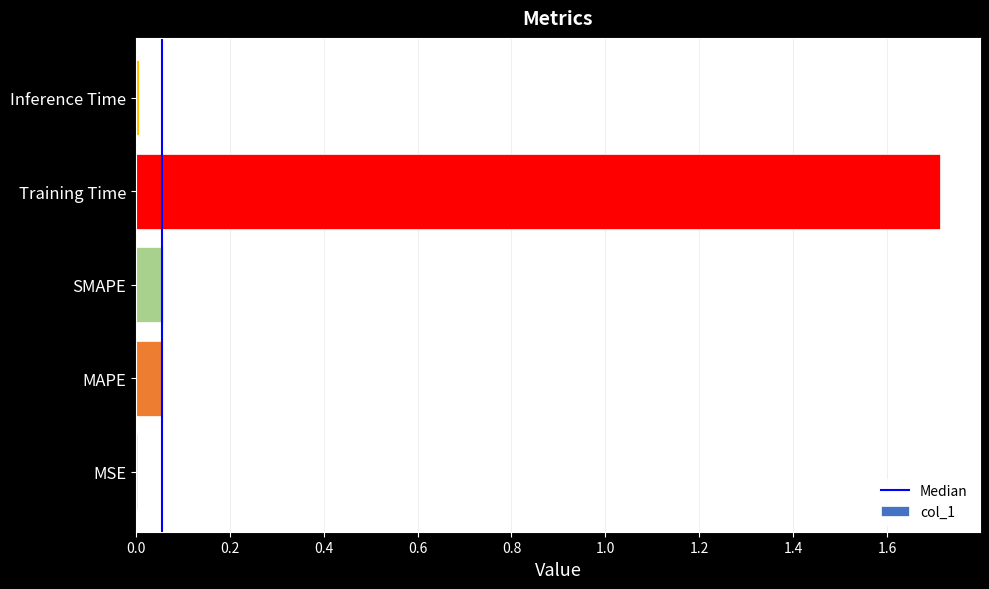

What is the sum of all values?

1.8